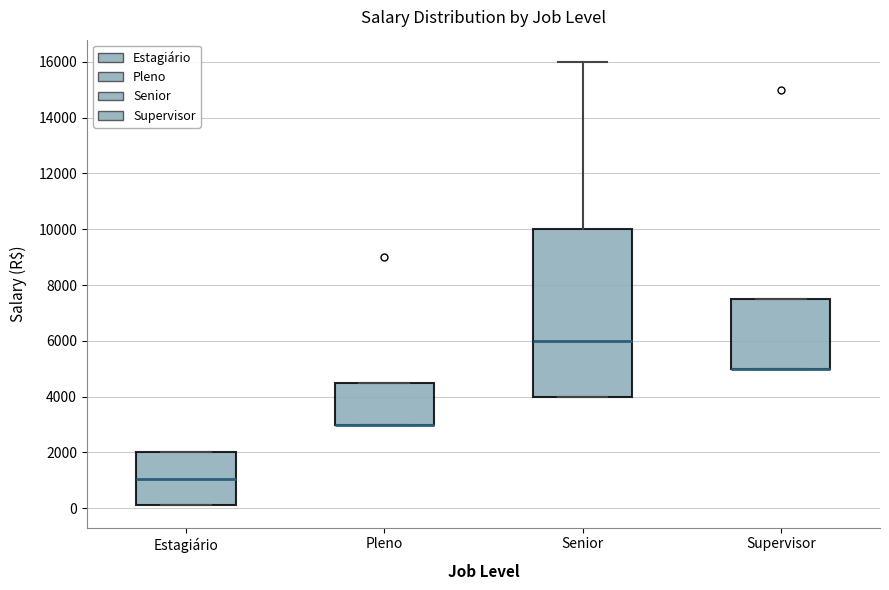

Where does the median line of the box for Estagiário sit on the y-axis? The values are not printed on the chart, so give them approximately, as read against the axis.

1000